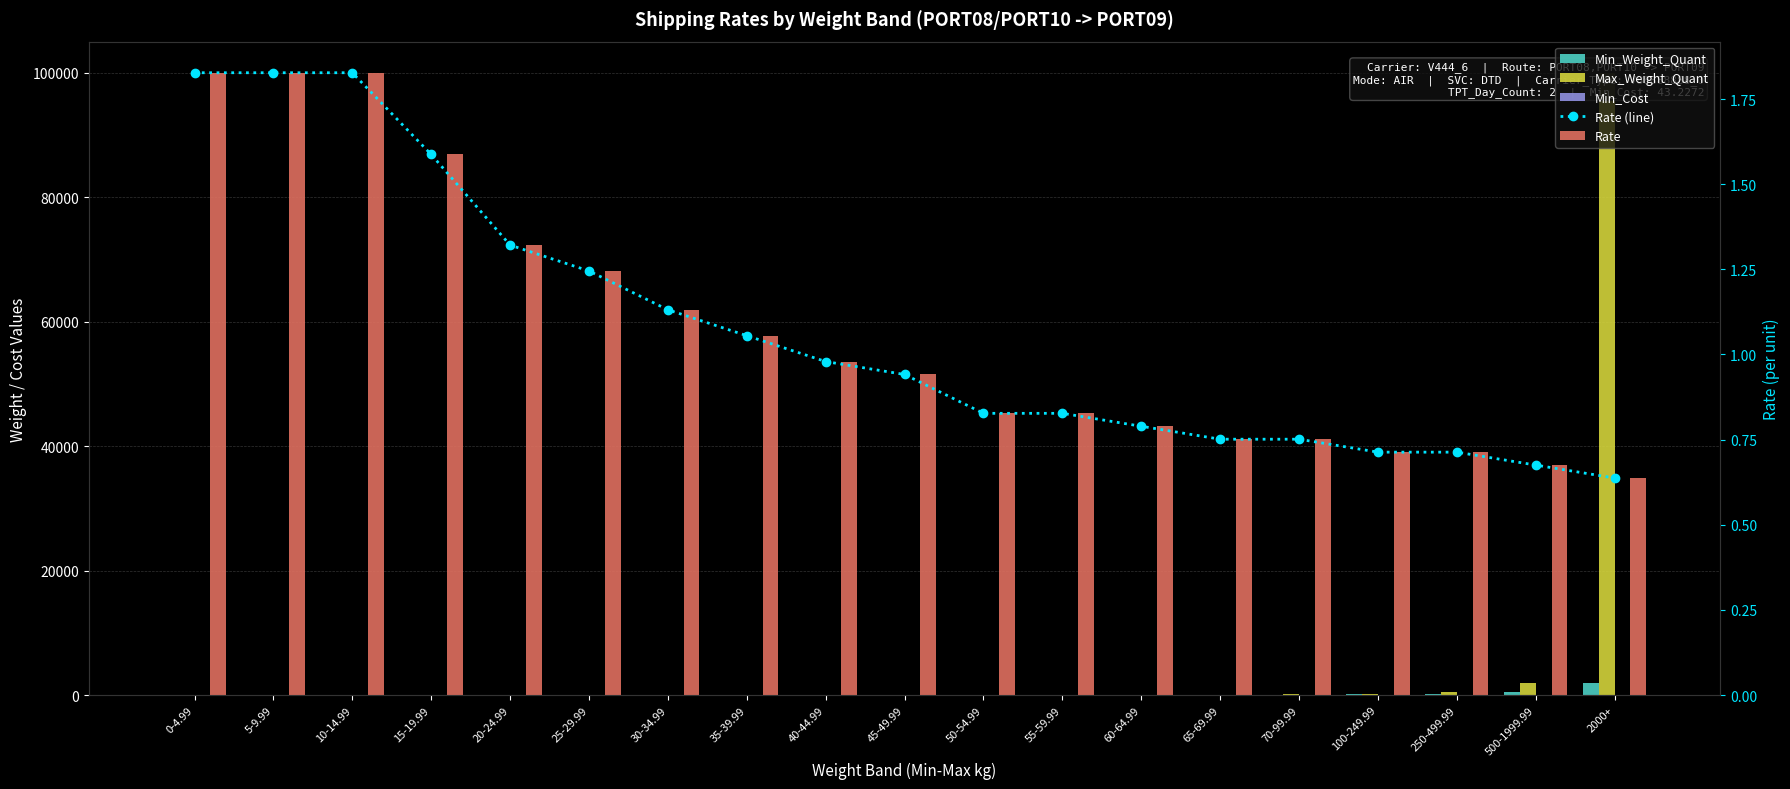

Reading right to left, extract all data points from this chart.

Min_Weight_Quant: 2000.0	500.0	250.0	100.0	70.0	65.0	60.0	55.0	50.0	45.0	40.0	35.0	30.0	25.0	20.0	15.0	10.0	5.0	0.0
Max_Weight_Quant: 100000.0	2000.0	500.0	250.0	100.0	70.0	65.0	60.0	55.0	50.0	45.0	40.0	35.0	30.0	25.0	20.0	15.0	10.0	5.0
Min_Cost: 43.2	43.2	43.2	43.2	43.2	43.2	43.2	43.2	43.2	43.2	43.2	43.2	43.2	43.2	43.2	43.2	43.2	43.2	43.2
Rate (line): 0.6	0.7	0.7	0.7	0.8	0.8	0.8	0.8	0.8	0.9	1.0	1.1	1.1	1.2	1.3	1.6	1.8	1.8	1.8
Rate: 0.6	0.7	0.7	0.7	0.8	0.8	0.8	0.8	0.8	0.9	1.0	1.1	1.1	1.2	1.3	1.6	1.8	1.8	1.8